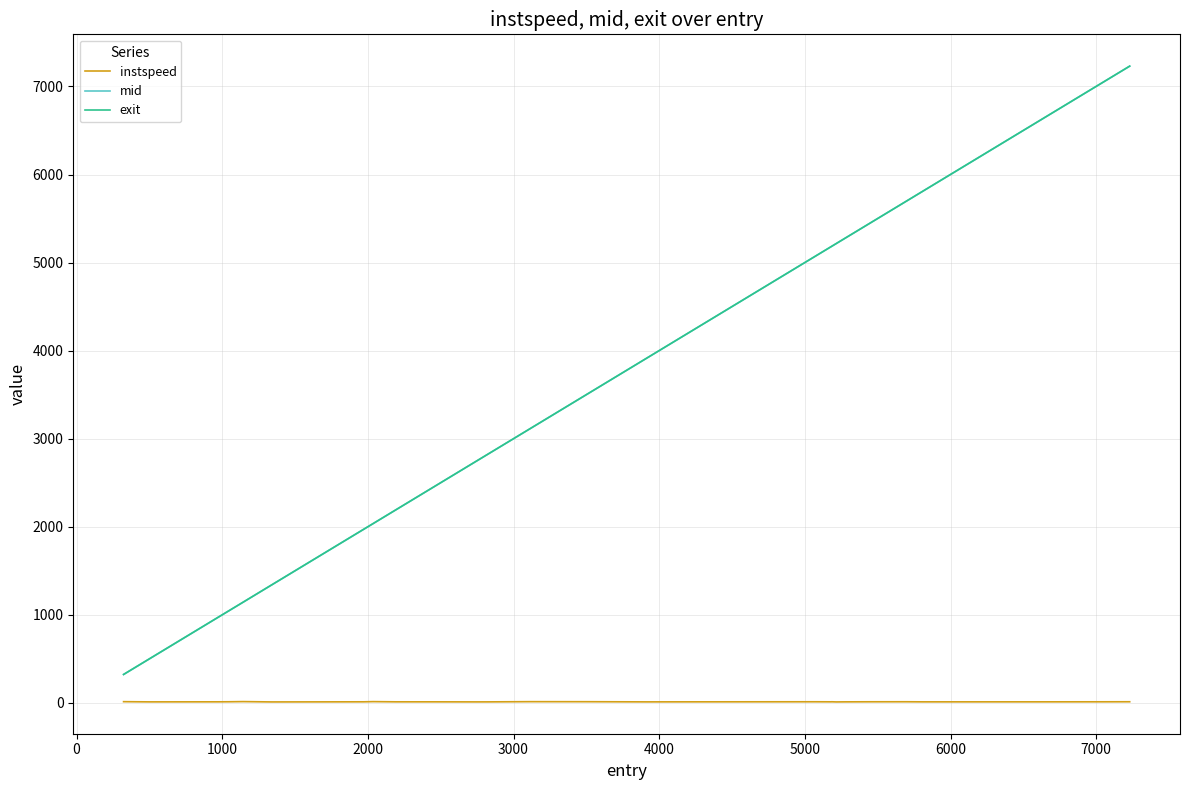

What is the maximum value shown in the chart?

7230.9